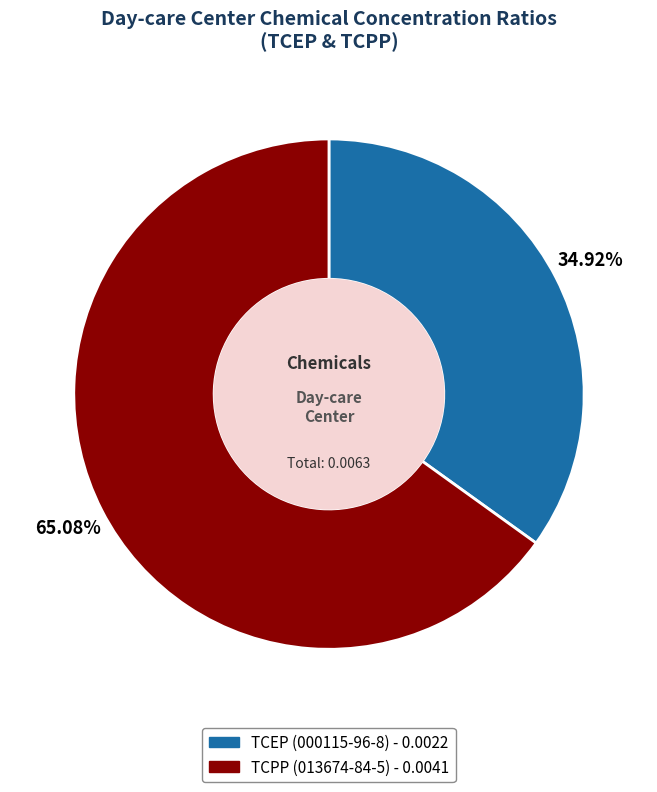

Combined, do TCEP (000115-96-8) and TCPP (013674-84-5) account for over 50%?

Yes